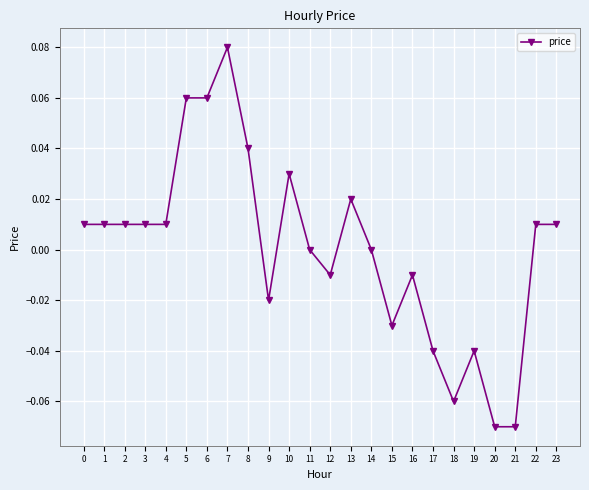

Which has a higher value, 10 or 7?

7